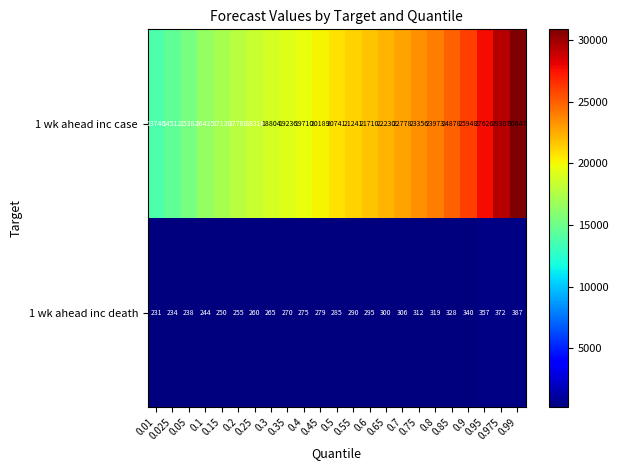

The value of 1 wk ahead inc death at 0.6 is 173. True or false?

False